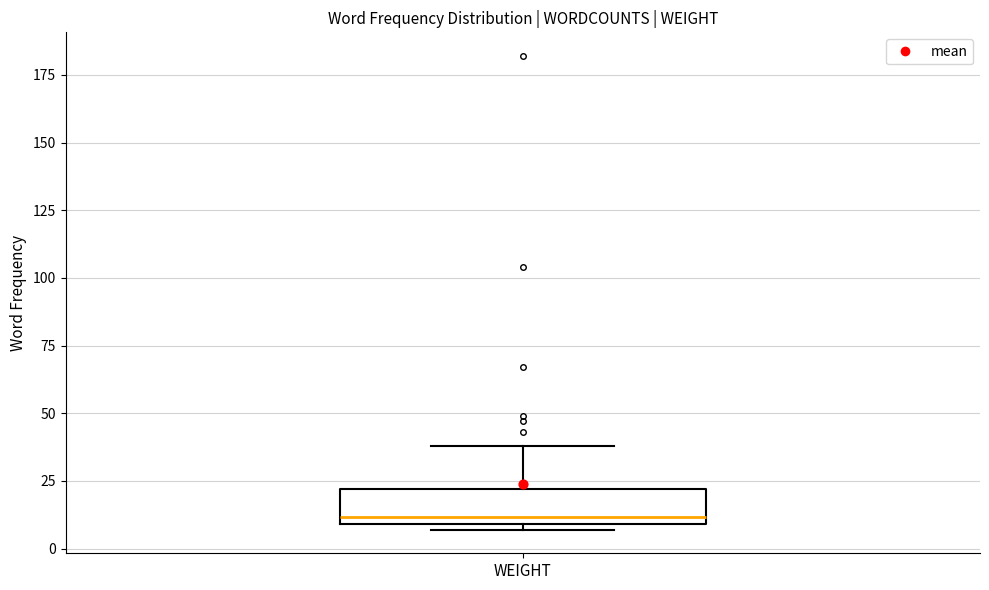

Transcribe this box plot: give where the median line is, the range the box spans, and where the two whiskers end, as read against the y-axis. The values are not printed on the chart, so give them approximately, as read against the axis.

median 10 (just above the box's lower edge), box 10 to 20, whiskers 5 to 40